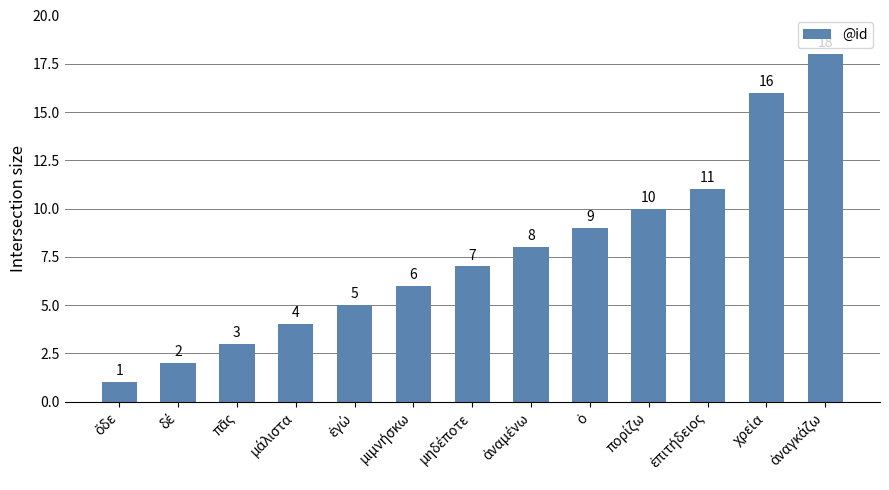

What is the value of the 4th bar from the left?

4